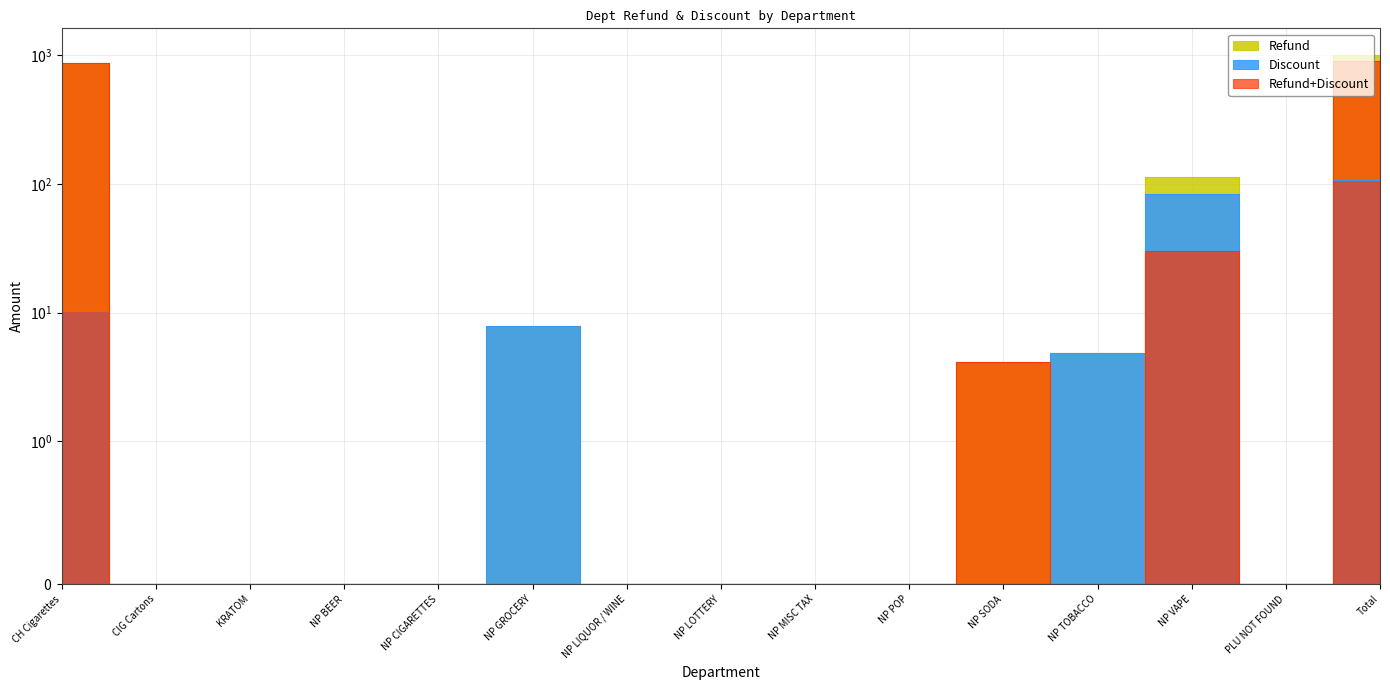

Where is the first local maximum for Refund?

NP GROCERY